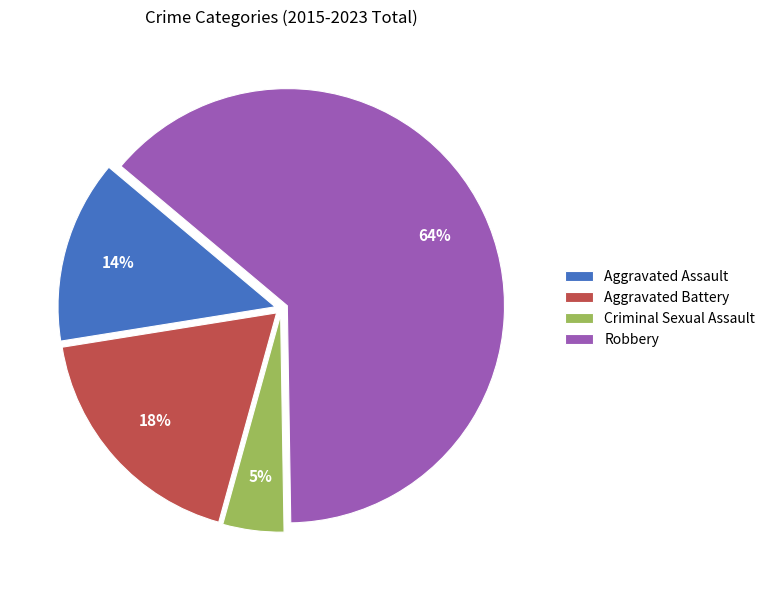

True or false: Aggravated Battery accounts for 18% of the total.

True